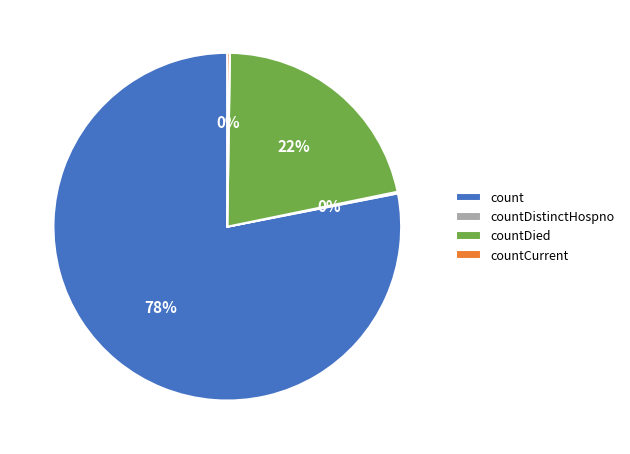

To the nearest percent, what is the average slice percentage?

25%